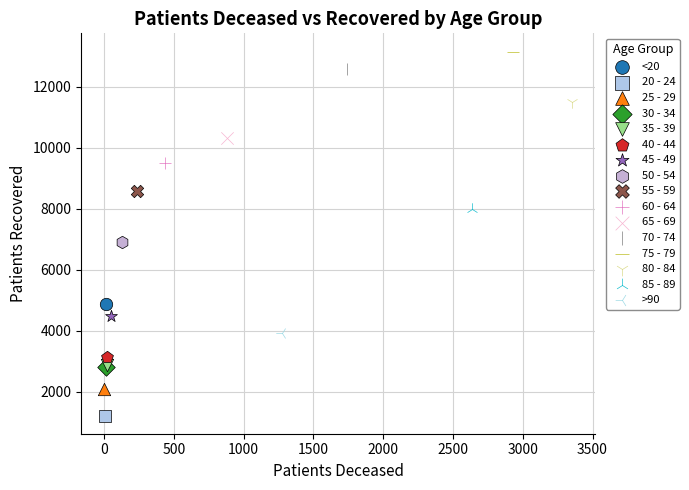

What are all the series names shown in the legend?

<20, 20 - 24, 25 - 29, 30 - 34, 35 - 39, 40 - 44, 45 - 49, 50 - 54, 55 - 59, 60 - 64, 65 - 69, 70 - 74, 75 - 79, 80 - 84, 85 - 89, >90